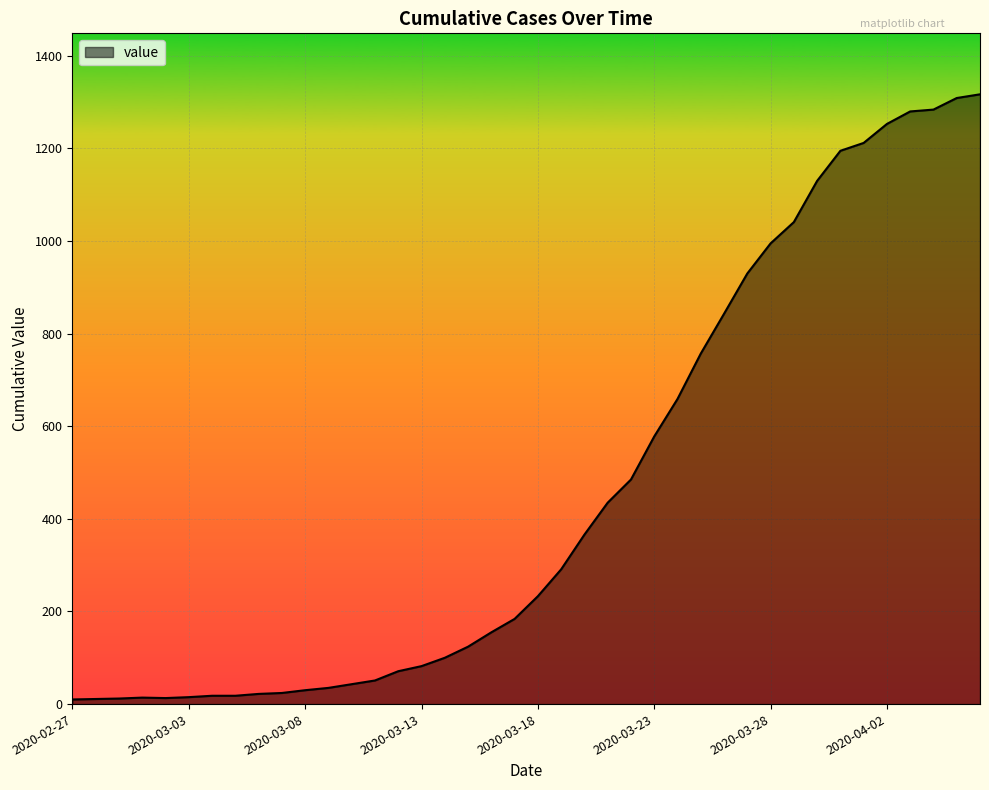

What is the greatest value displayed?

1317